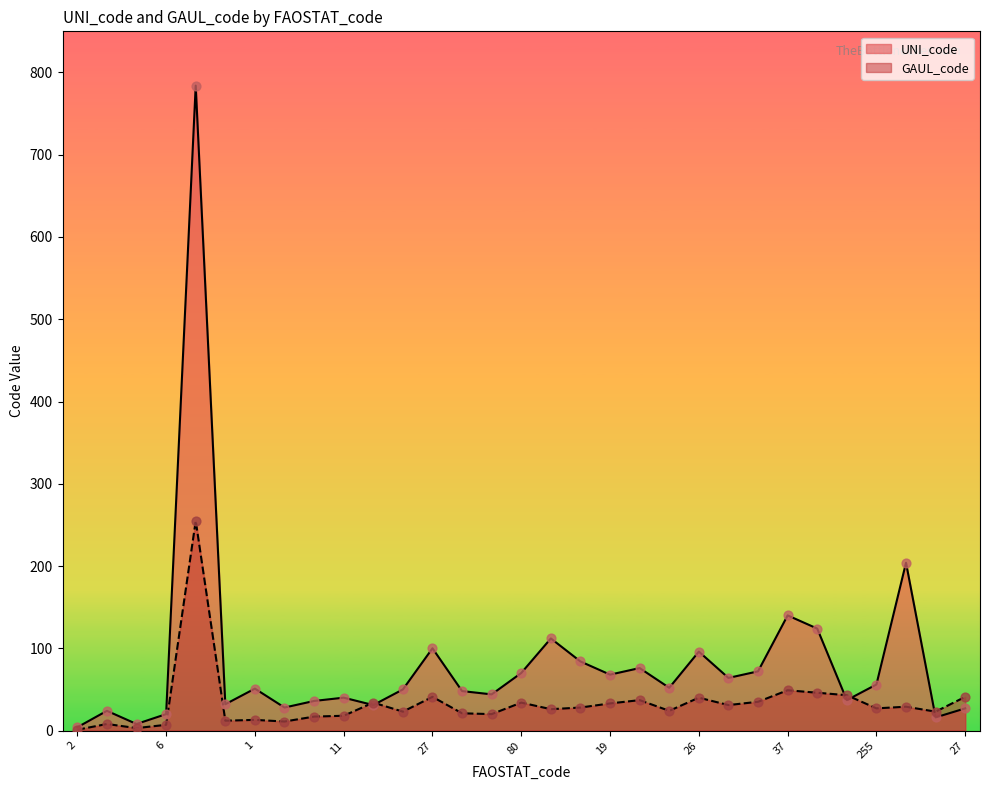

At which category is the sum across all series the highest?

225